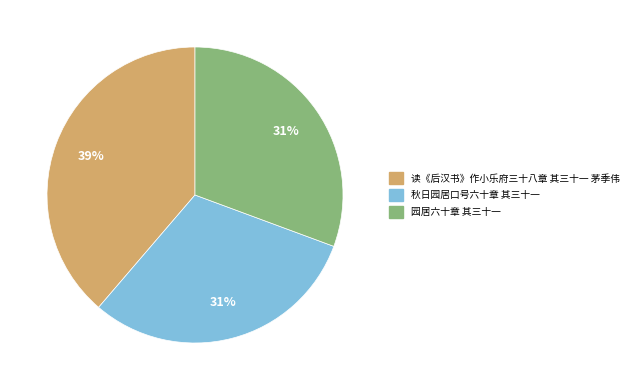

To the nearest percent, what portion does 读《后汉书》作小乐府三十八章 其三十一 茅季伟 represent?

39%